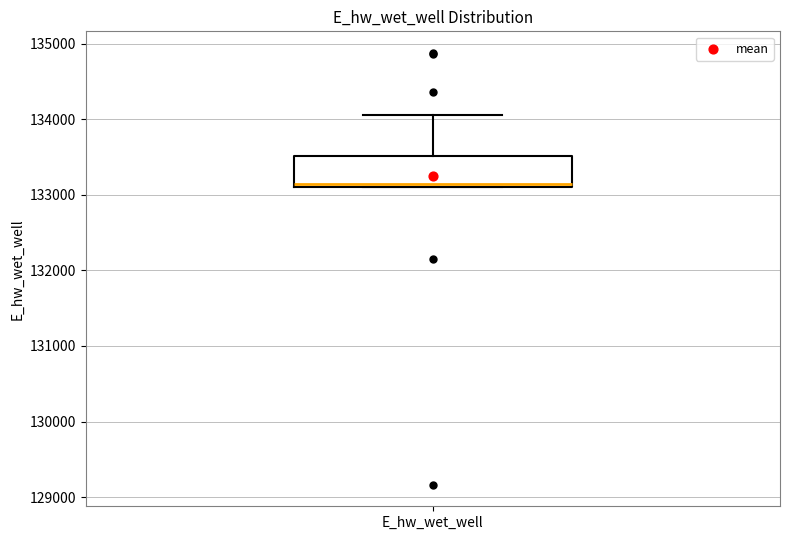

Transcribe this box plot: give where the median line is, the range the box spans, and where the two whiskers end, as read against the y-axis. The values are not printed on the chart, so give them approximately, as read against the axis.

median 133100 (just above the box's lower edge), box 133100 to 133500, whiskers 133100 to 134100